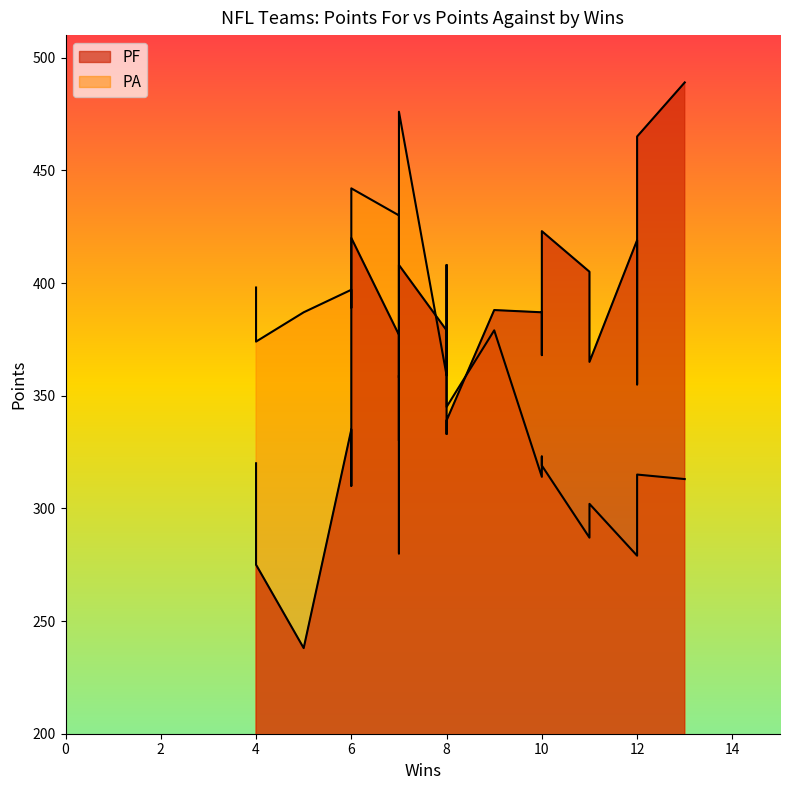

Reading left to right, list all the values displayed in this chart.

PF: 49ers=238	Bears=335	Bengals=419	Bills=379	Broncos=355	Cardinals=489	Chargers=320	Chiefs=405	Colts=333	Cowboys=275	Dolphins=310	Eagles=377	Falcons=339	Giants=420	Jets=387	Lions=358	Packers=368	Patriots=465	Raiders=359	Rams=280	Redskins=388	Saints=408	Steelers=423	Vikings=365
PA: 49ers=387	Bears=397	Bengals=279	Bills=359	Broncos=296	Cardinals=313	Chargers=398	Chiefs=287	Colts=408	Cowboys=374	Dolphins=389	Eagles=430	Falcons=345	Giants=442	Jets=314	Lions=400	Packers=323	Patriots=315	Raiders=399	Rams=330	Redskins=379	Saints=476	Steelers=319	Vikings=302